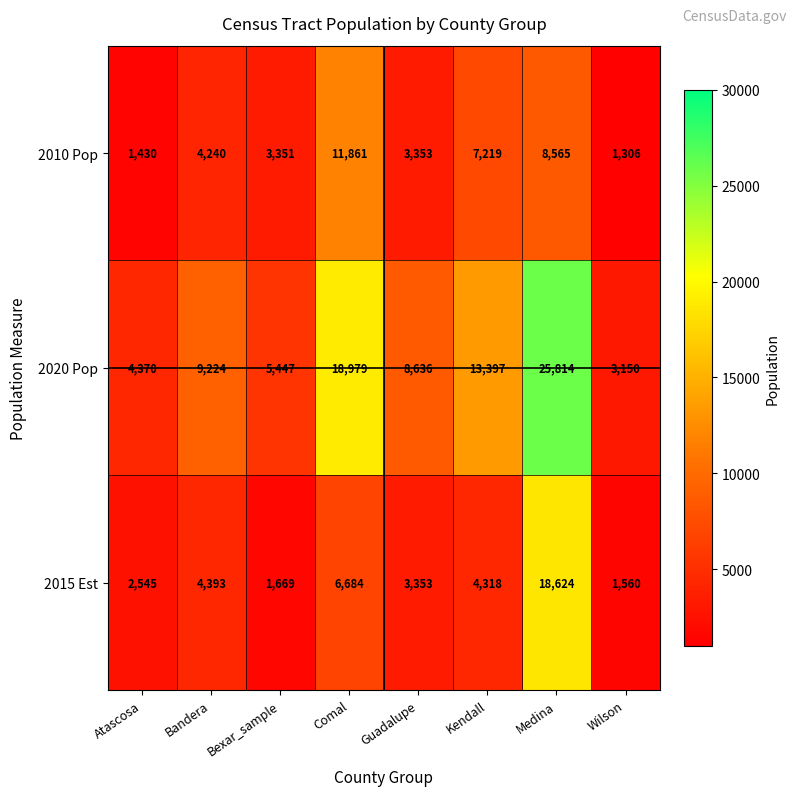

At which label is 2015 Est closest to 10092?

Comal